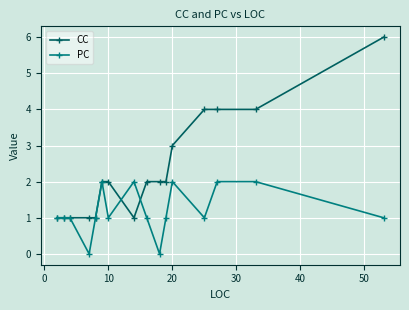

What is the value of the CC point at the 14th from the left?

4